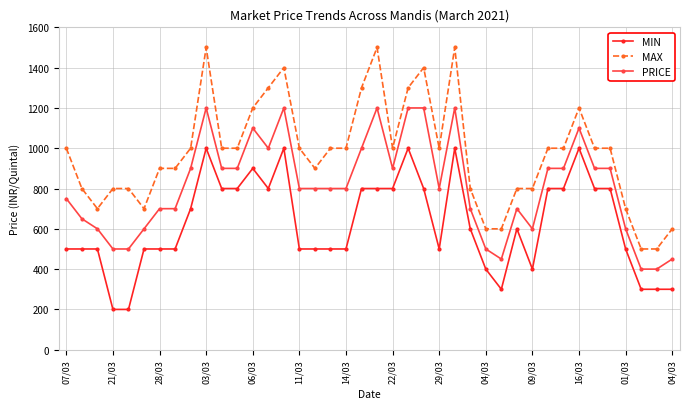

What is the difference between the maximum and minimum values in the MIN series?

800